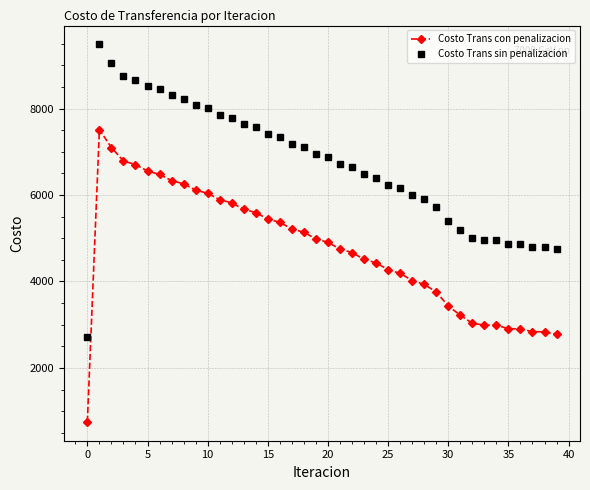

What is the value of the Costo Trans con penalizacion point at the 19th from the left?

5137.7